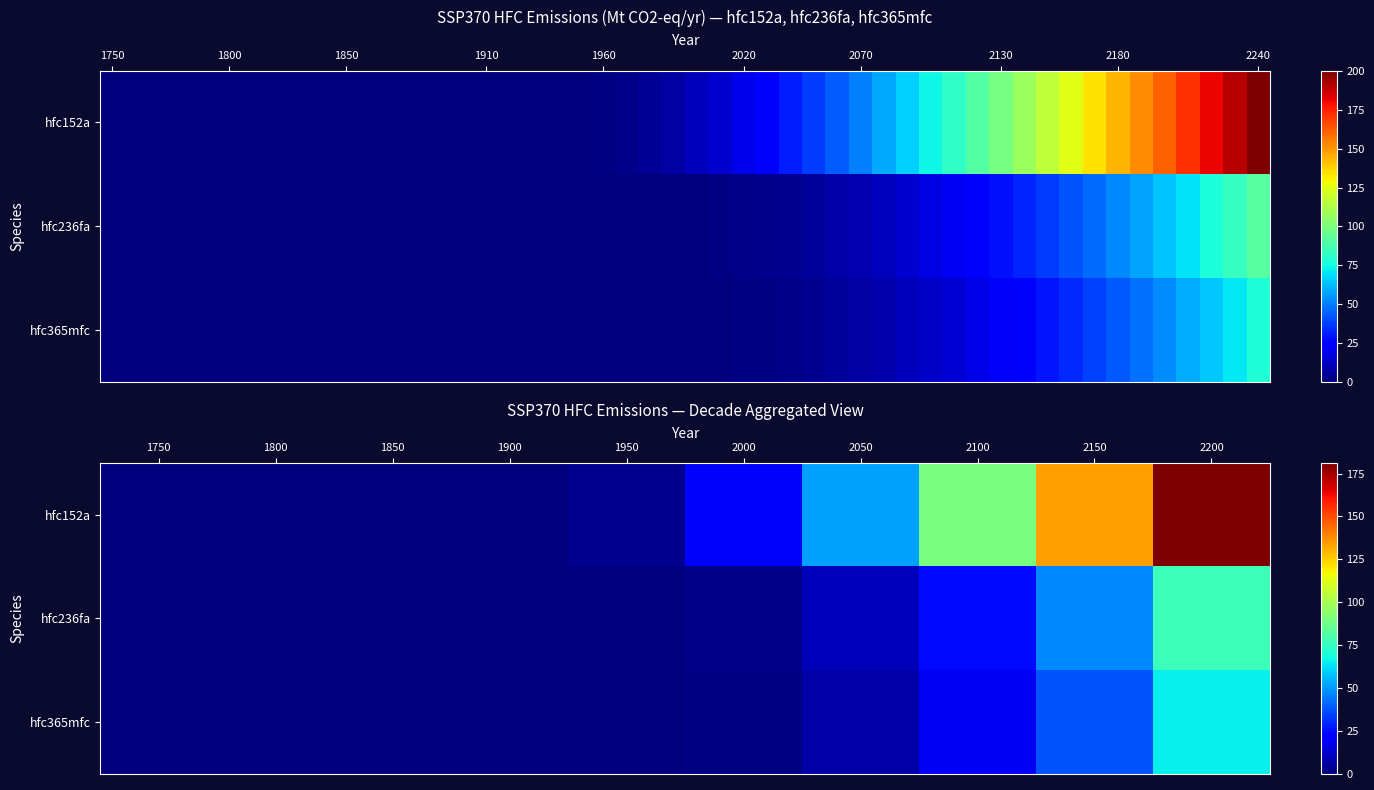

What is the difference between the hfc236fa values at 2050 and 1900?

9.6